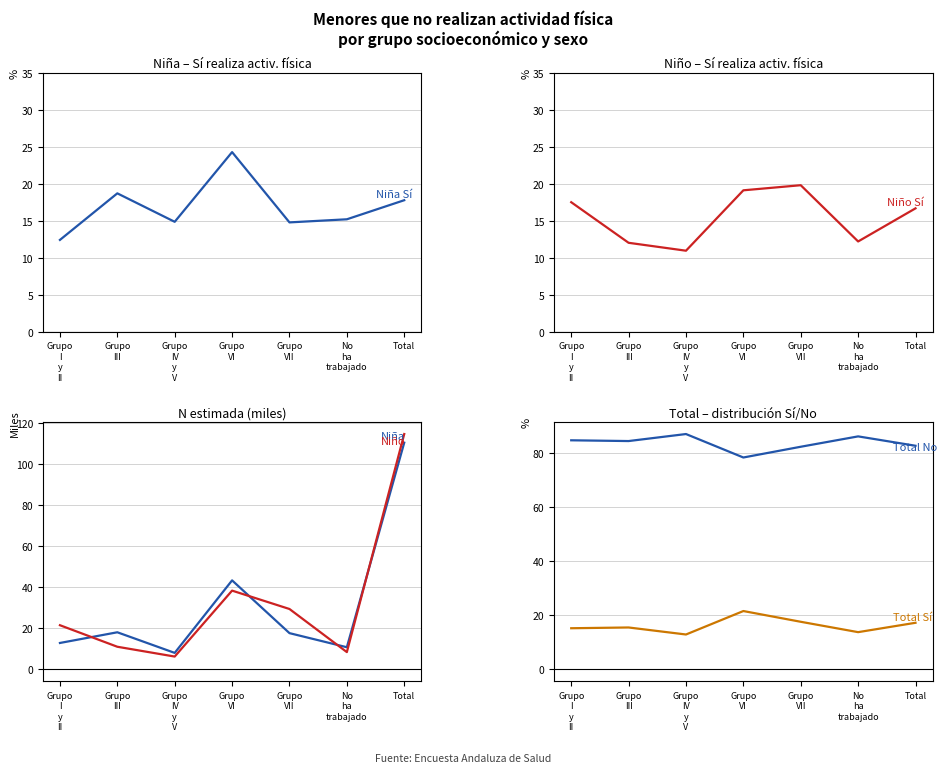

How many lines are shown in the chart?

6